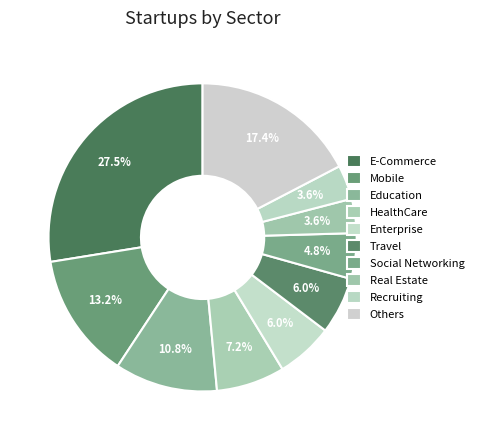

What percentage do Real Estate and Enterprise together represent?

9.6%